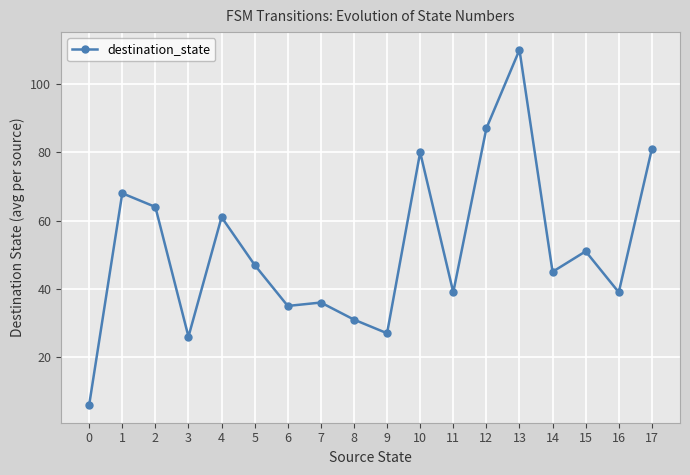

How many interior local valleys (lower than both neighbors) does the data have?

6